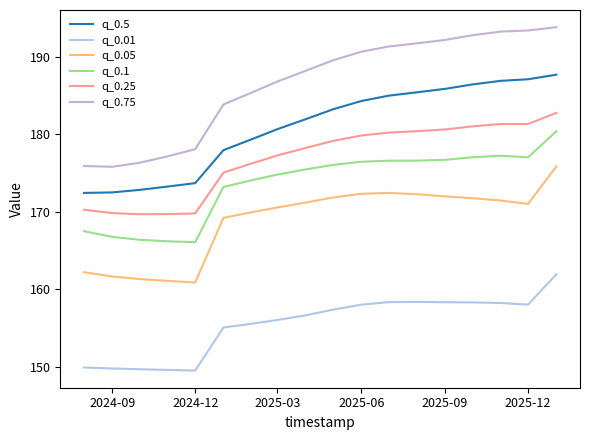

Does the chart have visible grid lines?

No